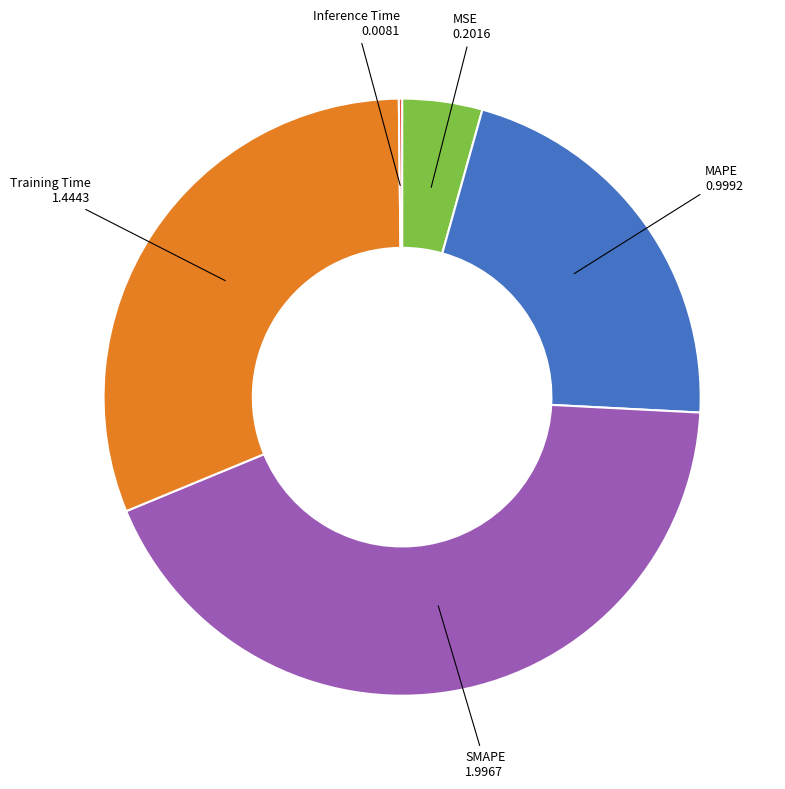

What is the largest slice in the pie chart?

SMAPE